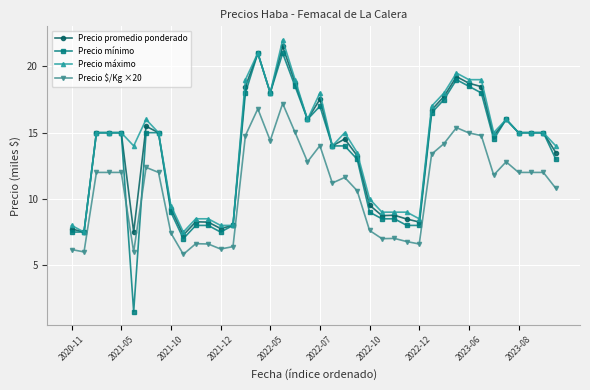

Which series has the widest spread of values?

Precio mínimo